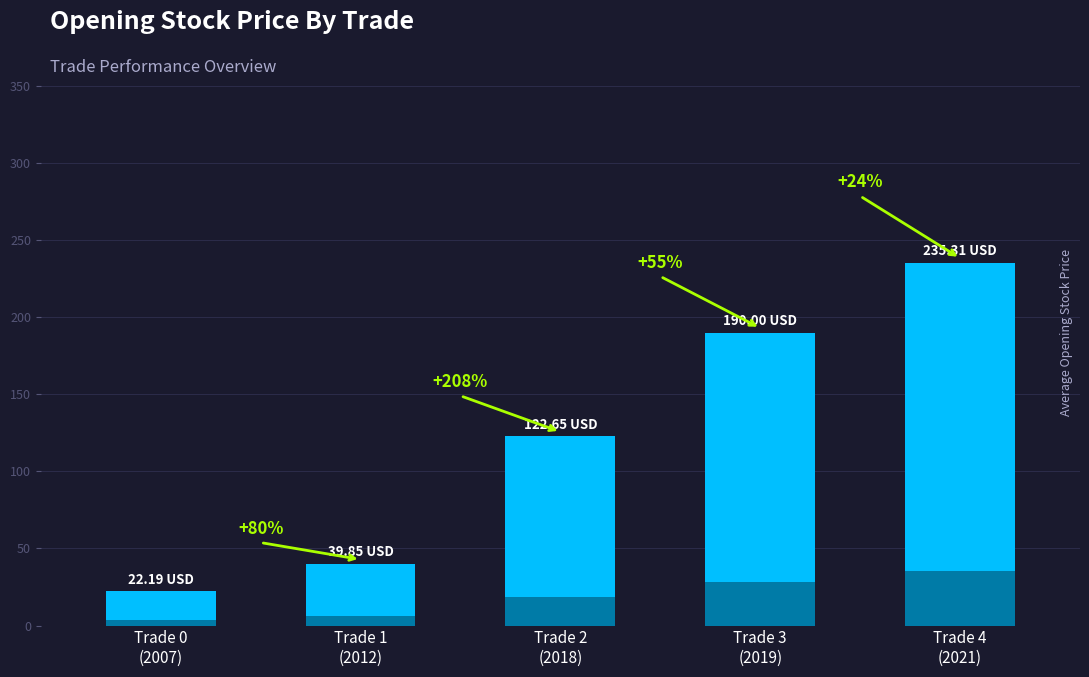

List the labels in order of value, largest first.

Trade 4
(2021), Trade 3
(2019), Trade 2
(2018), Trade 1
(2012), Trade 0
(2007)